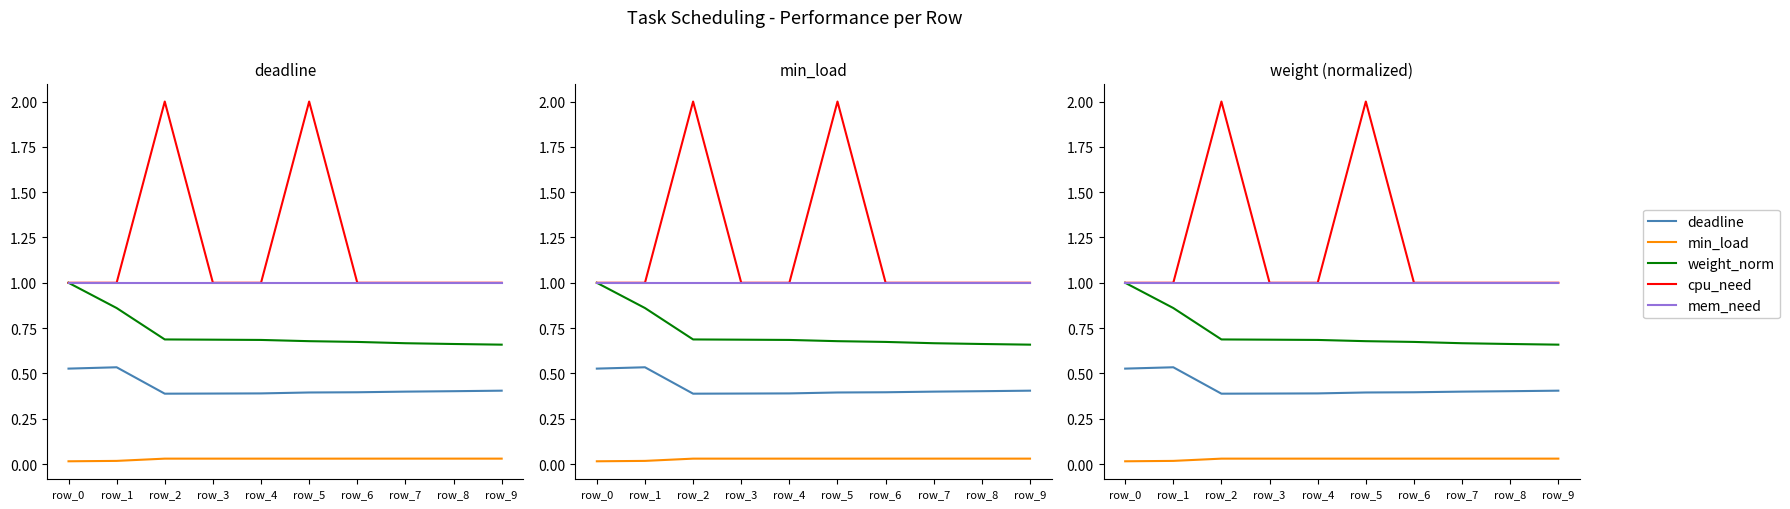

What is the sum of all deadline values?

4.2